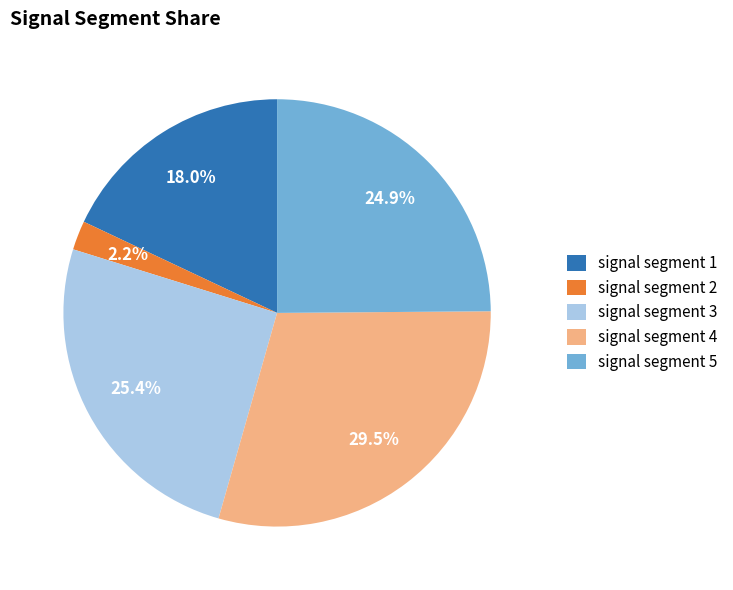

The signal segment 3 slice represents 25% of the pie. True or false?

True